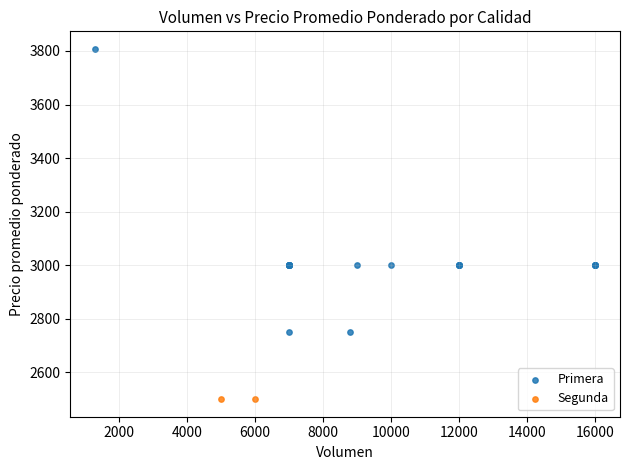

What are all the series names shown in the legend?

Primera, Segunda